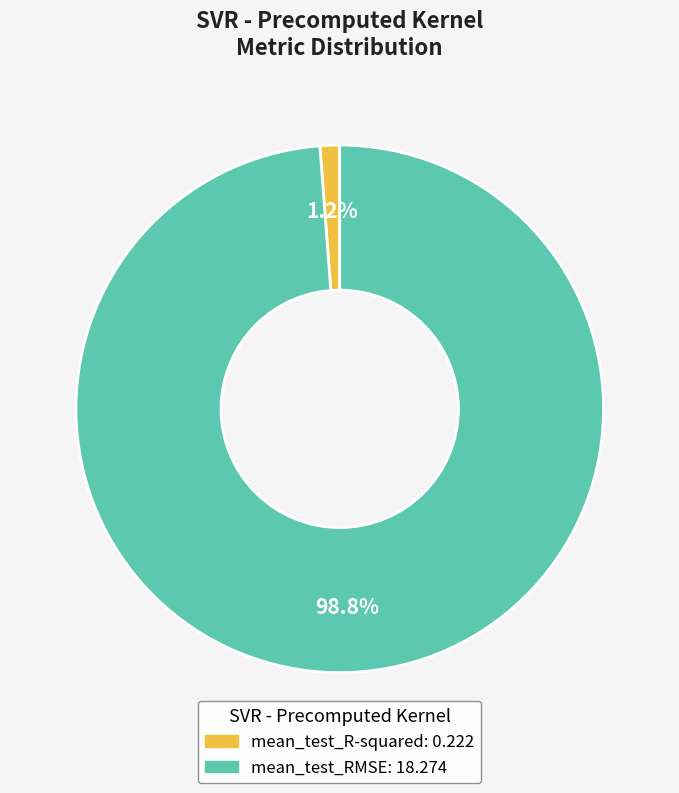

Which category accounts for the majority?

mean_test_RMSE